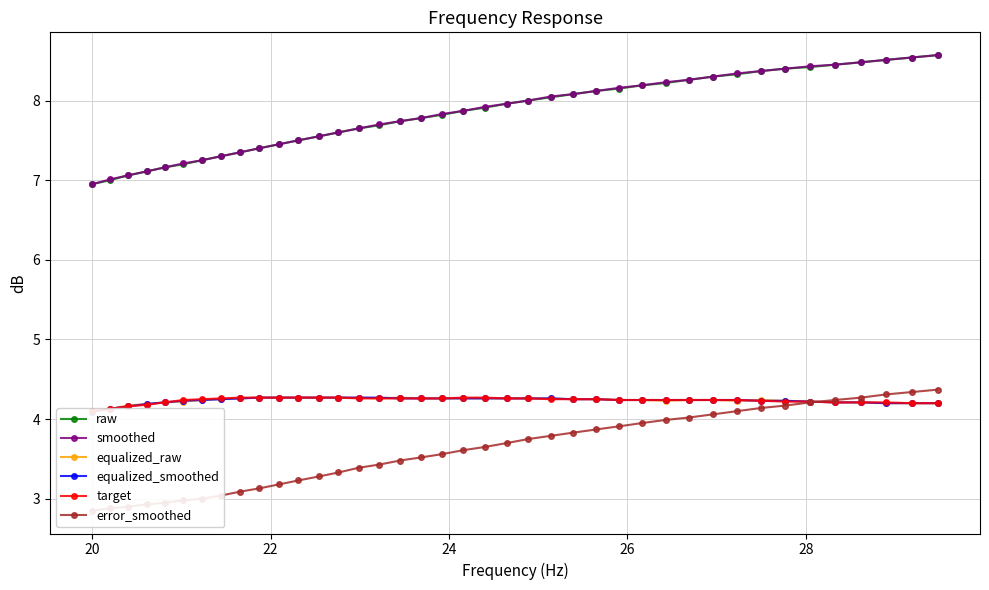

What is the average value of the raw series?

7.8